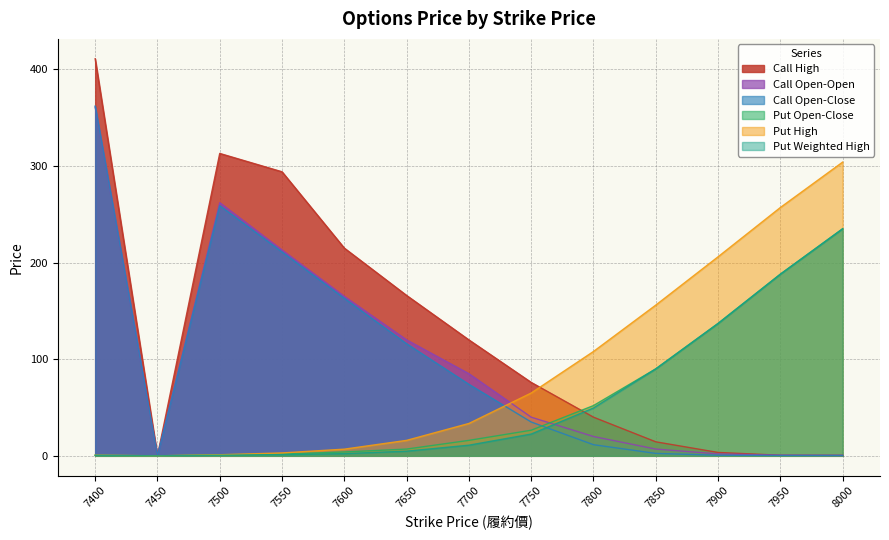

At which category does Call Open-Open reach its first local peak?

7500